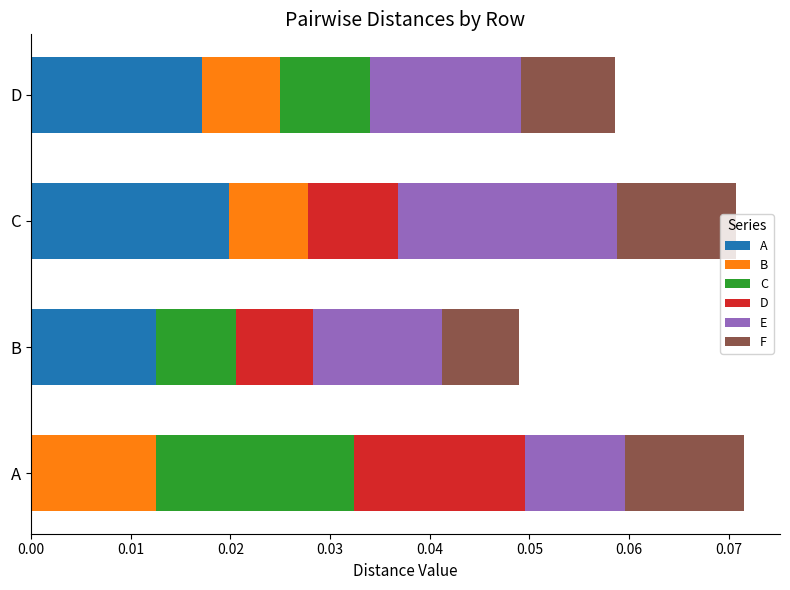

How many distinct data groups are displayed?

6